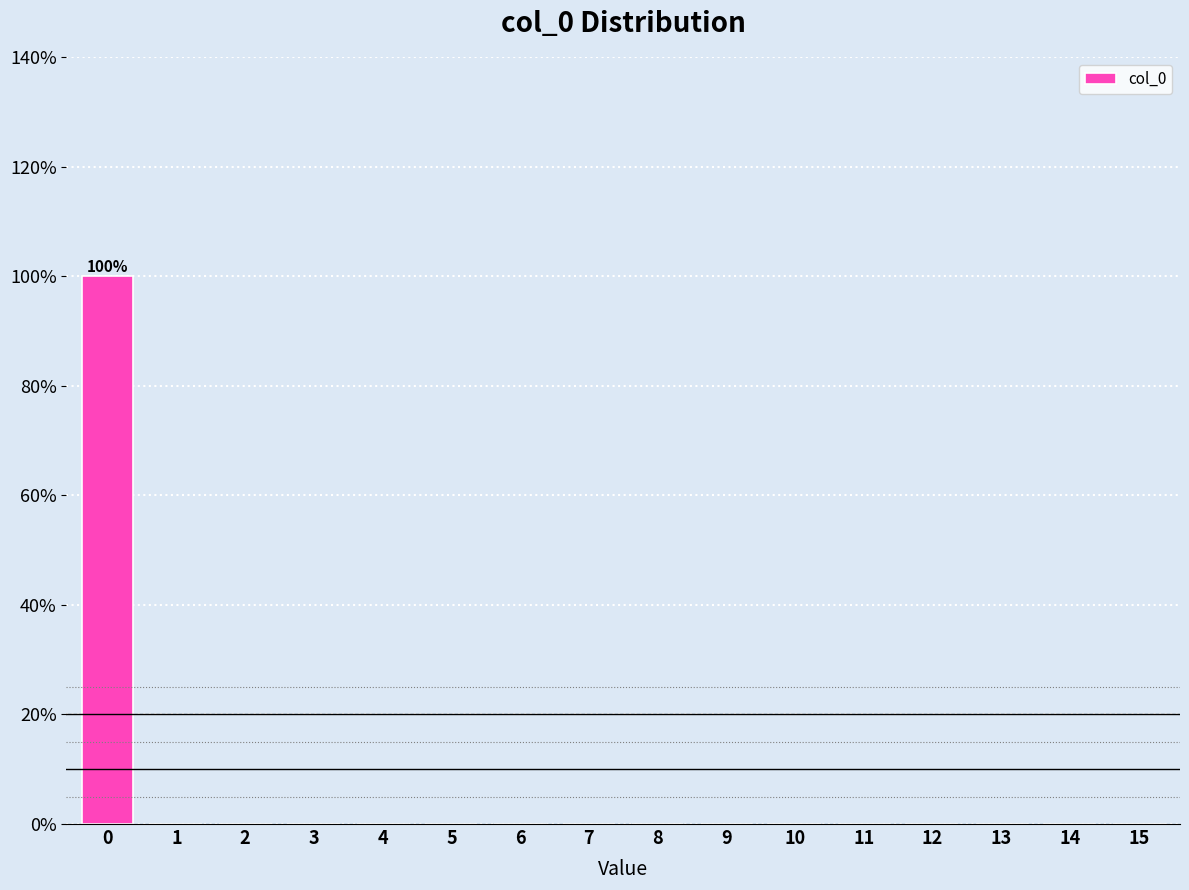

Reading left to right, what are all the values shown in this chart?

0=100	1=0	2=0	3=0	4=0	5=0	6=0	7=0	8=0	9=0	10=0	11=0	12=0	13=0	14=0	15=0